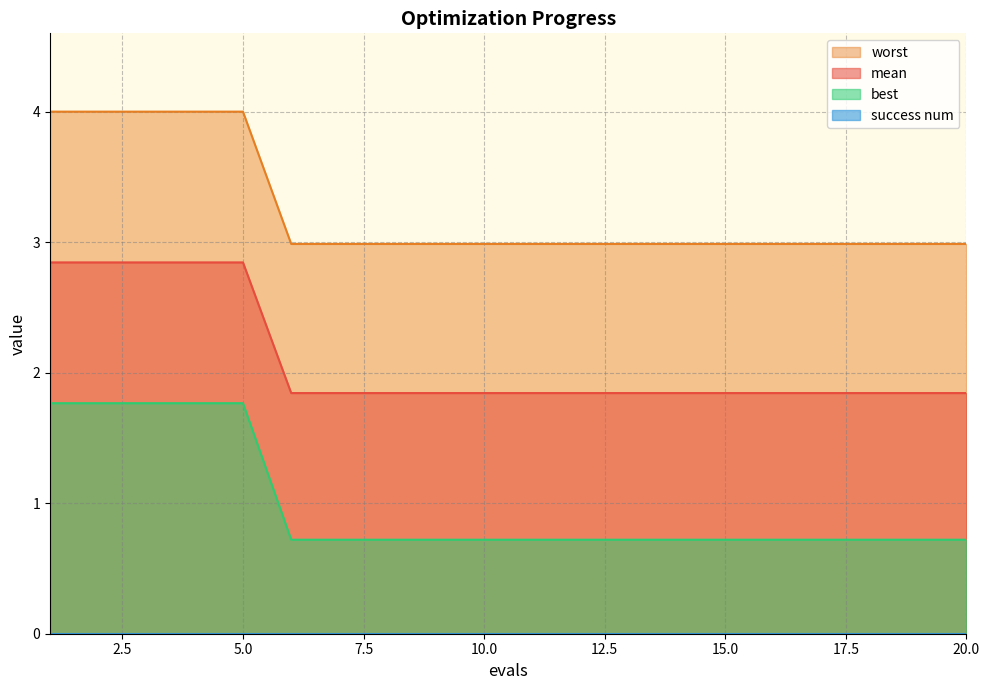

What is the average value of the worst series?

3.2